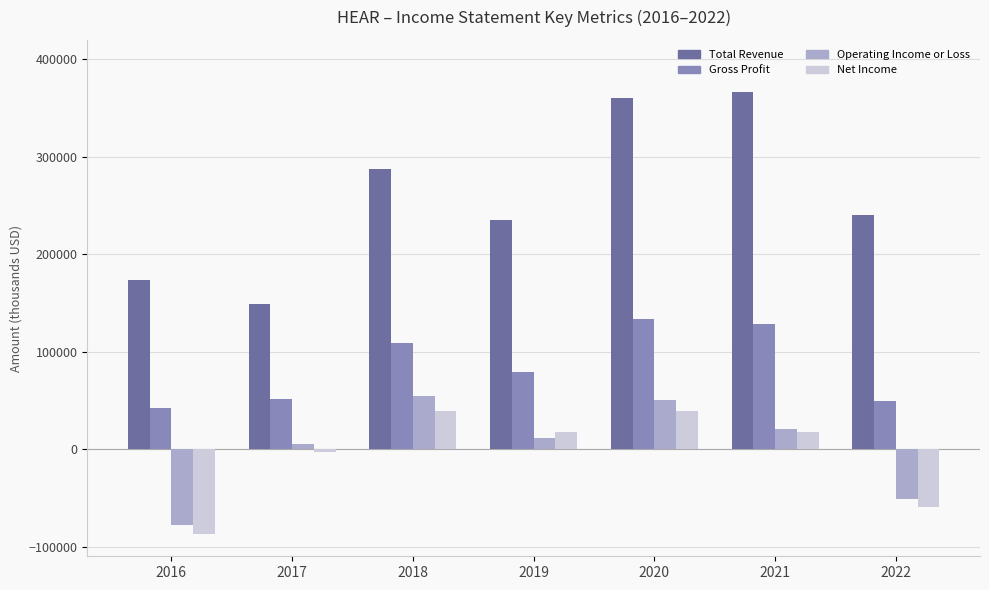

List the series in order of their peak value, lowest first.

Net Income, Operating Income or Loss, Gross Profit, Total Revenue